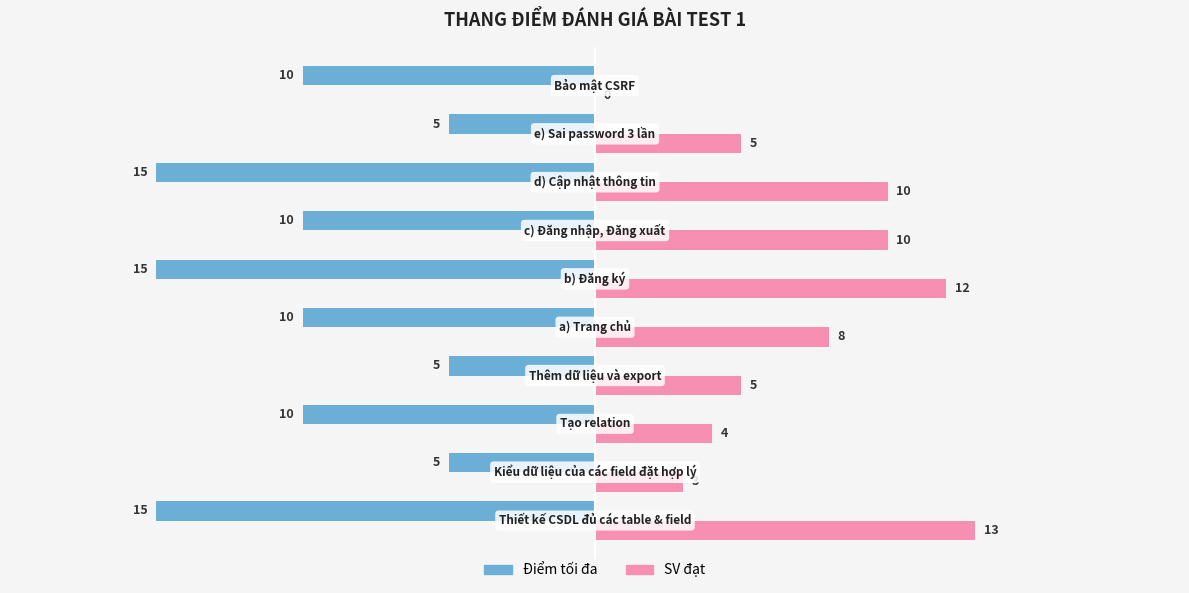

Which series has the largest total across all categories?

SV đạt